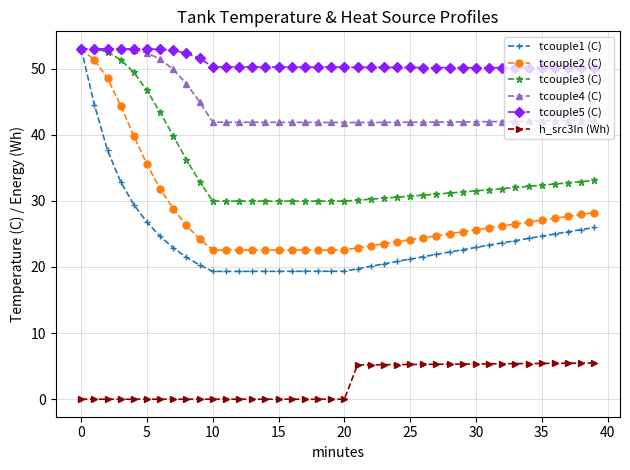

What is the highest value of the tcouple5 (C) series?

53.0